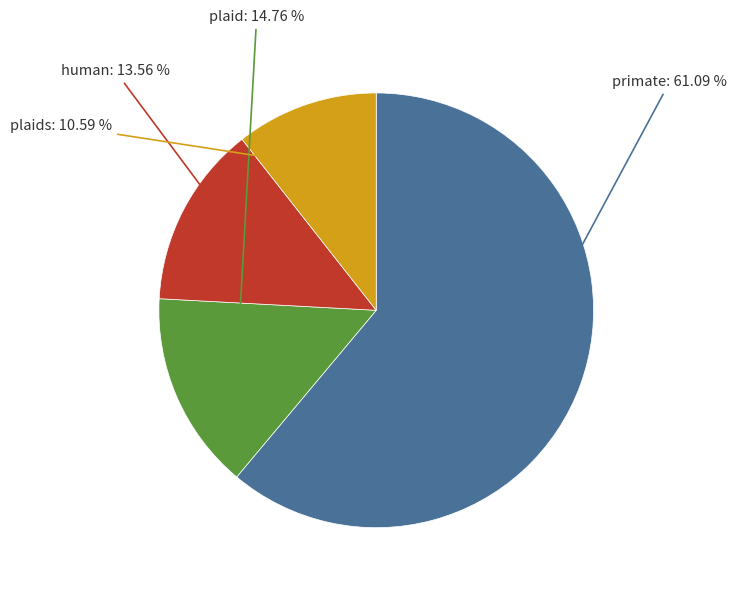

Does any single category account for the majority?

Yes